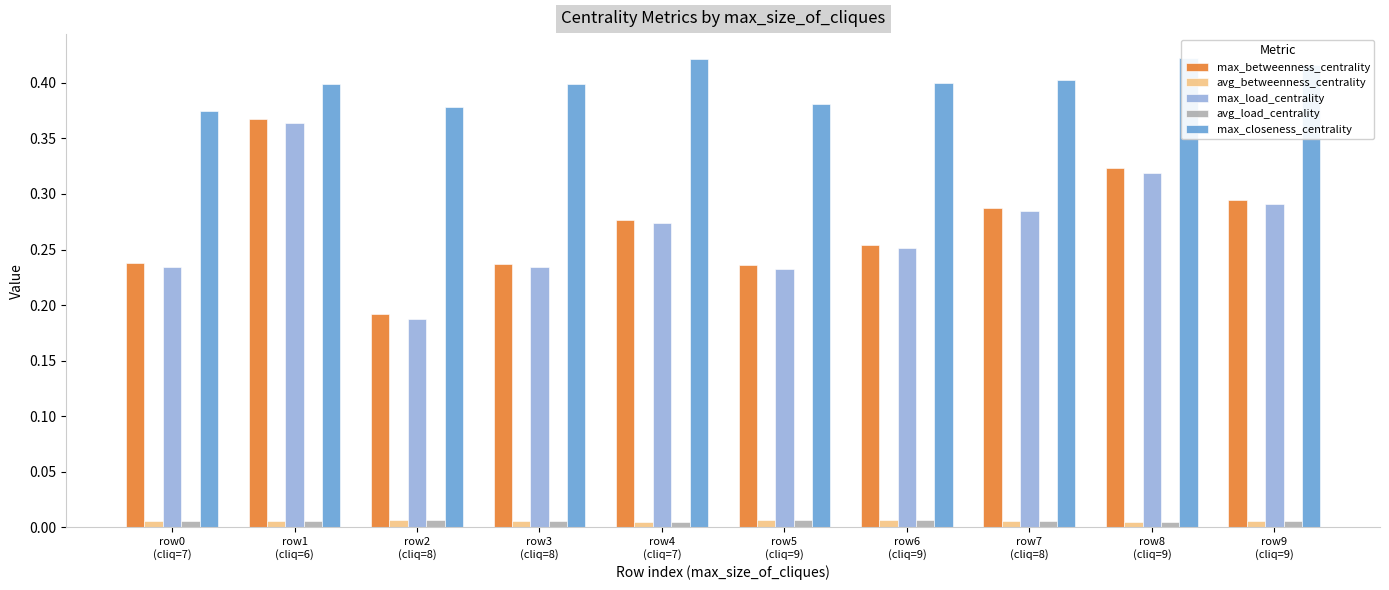

How many groups of bars are there?

10